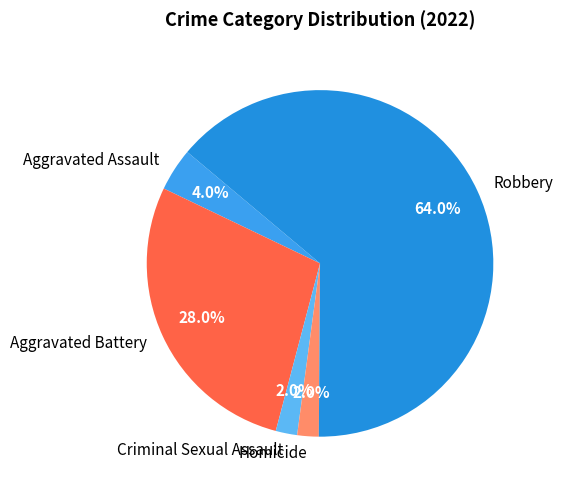

True or false: Robbery accounts for 70% of the total.

False